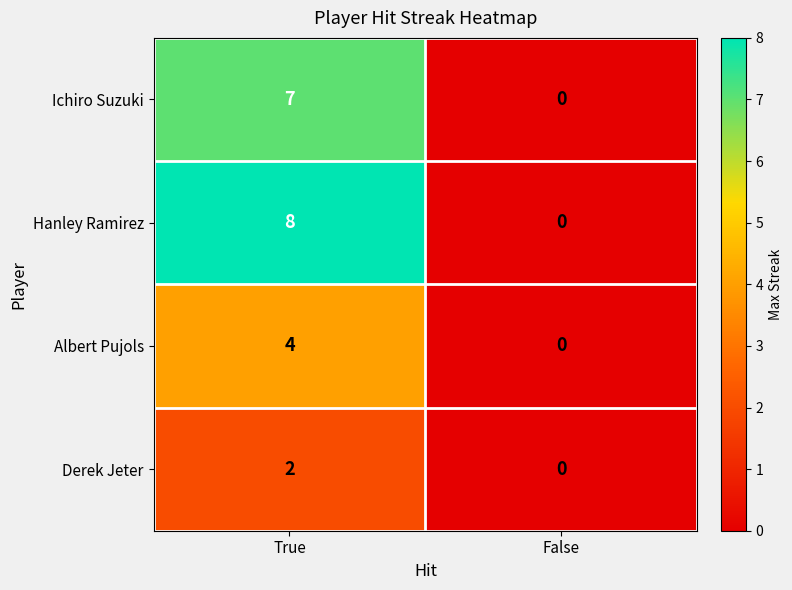

What value does the Ichiro Suzuki series have at True?

7